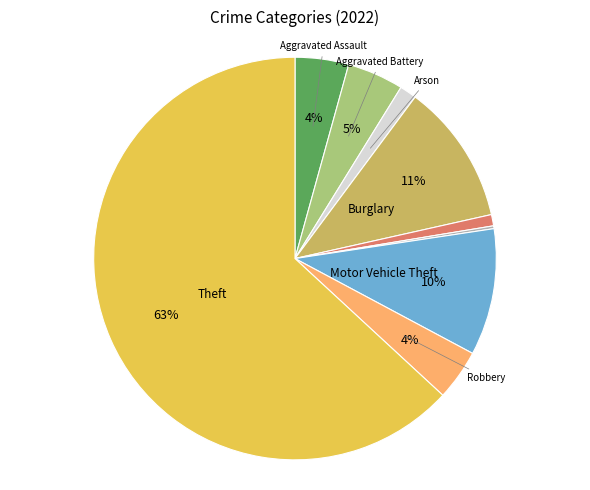

To the nearest percent, what is the average slice percentage?

11%